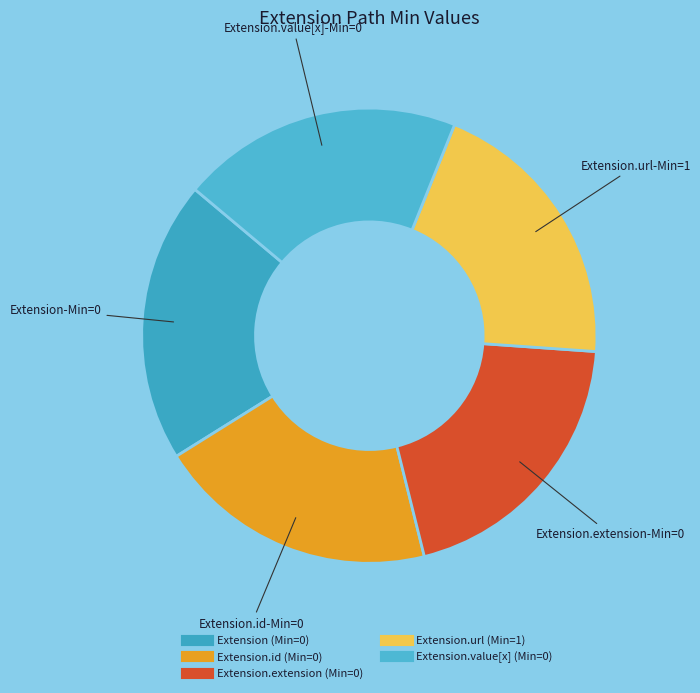

Does any single category account for the majority?

No